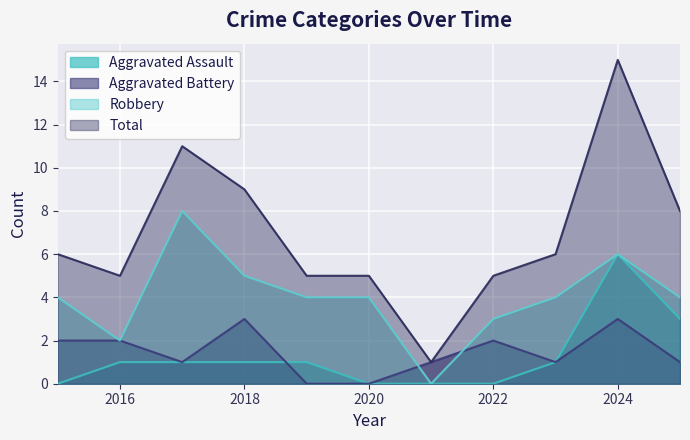

List the labels in order of Robbery value, largest first.

2017, 2024, 2018, 2015, 2019, 2020, 2023, 2025, 2022, 2016, 2021